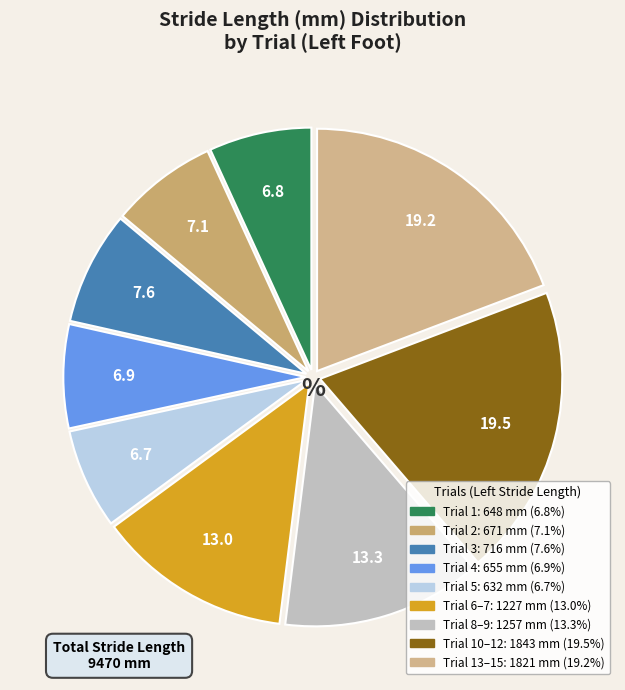

Count the number of slices in the pie.

9